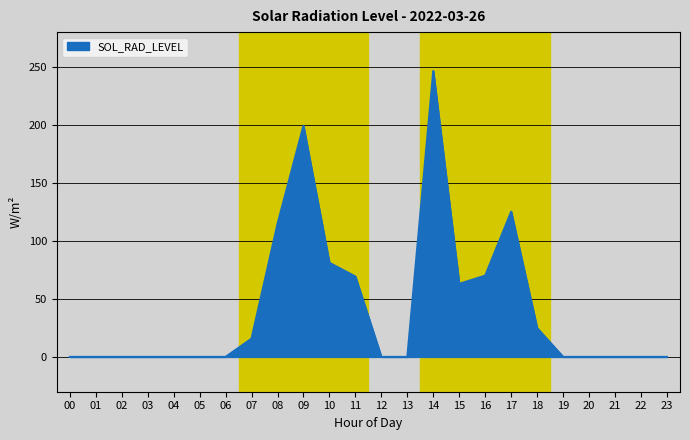

Which category has the highest value across all series?

14